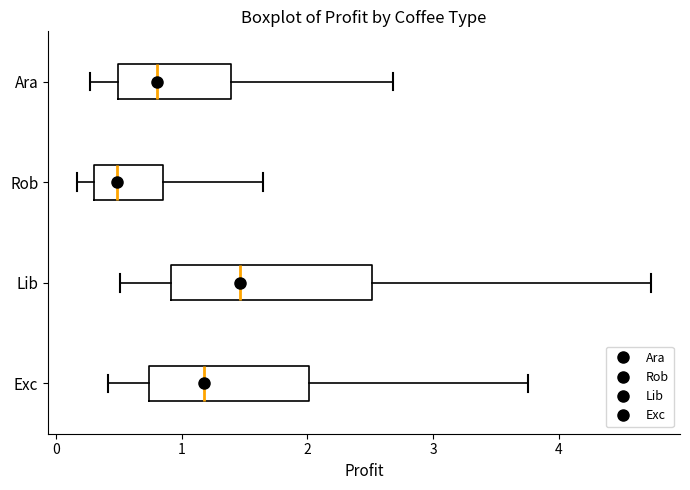

Reading bottom to top, read every box against the x-axis: the position of its median line, the range the box covers, and the ends of its whiskers. The values are not printed on the chart, so give them approximately, as read against the axis.

Exc: median 1.2, box 0.7 to 2.0, whiskers 0.4 to 3.8
Lib: median 1.5, box 0.9 to 2.5, whiskers 0.5 to 4.7
Rob: median 0.5, box 0.3 to 0.8, whiskers 0.2 to 1.6
Ara: median 0.8, box 0.5 to 1.4, whiskers 0.3 to 2.7